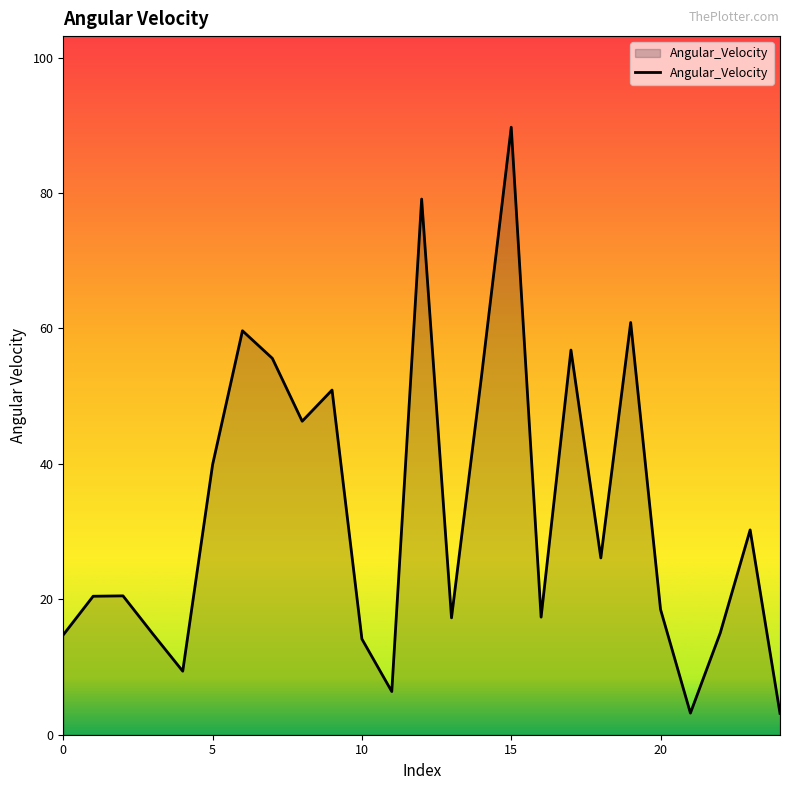

How many values are below 20?

11